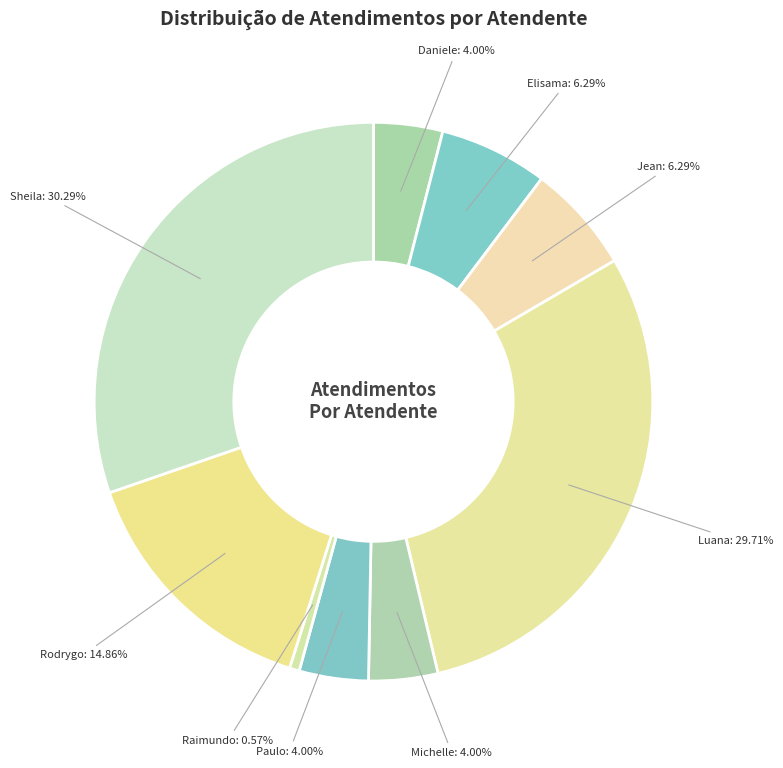

Does Rodrygo represent more than half of the total?

No